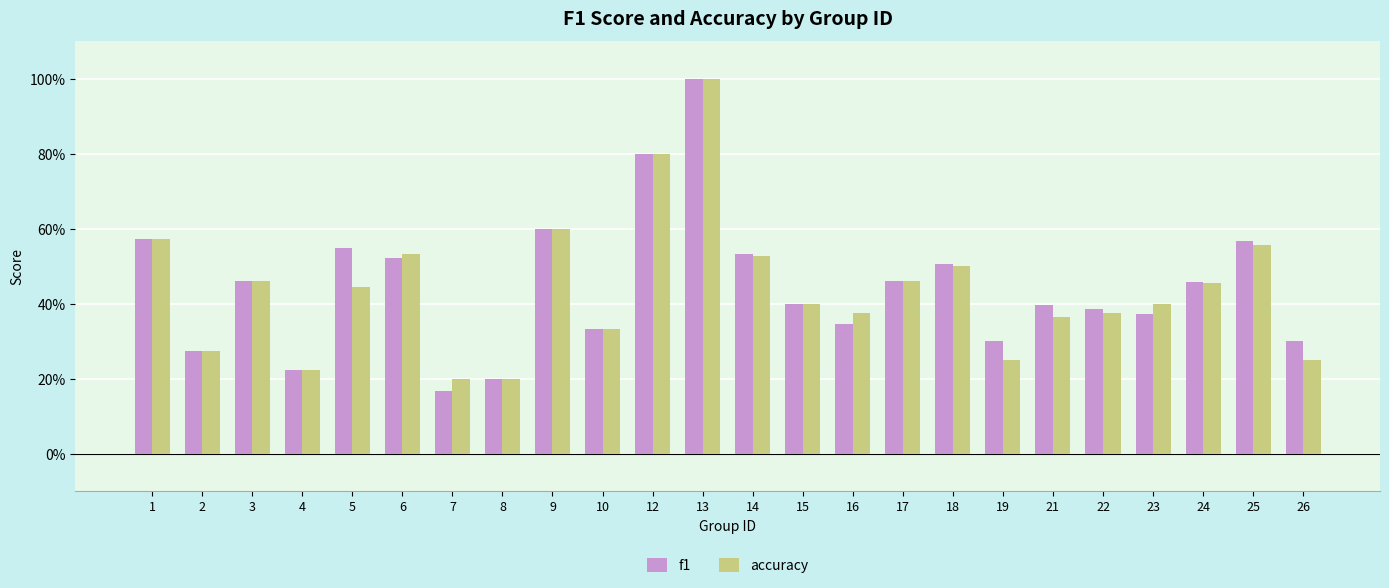

What are all the series names shown in the legend?

f1, accuracy